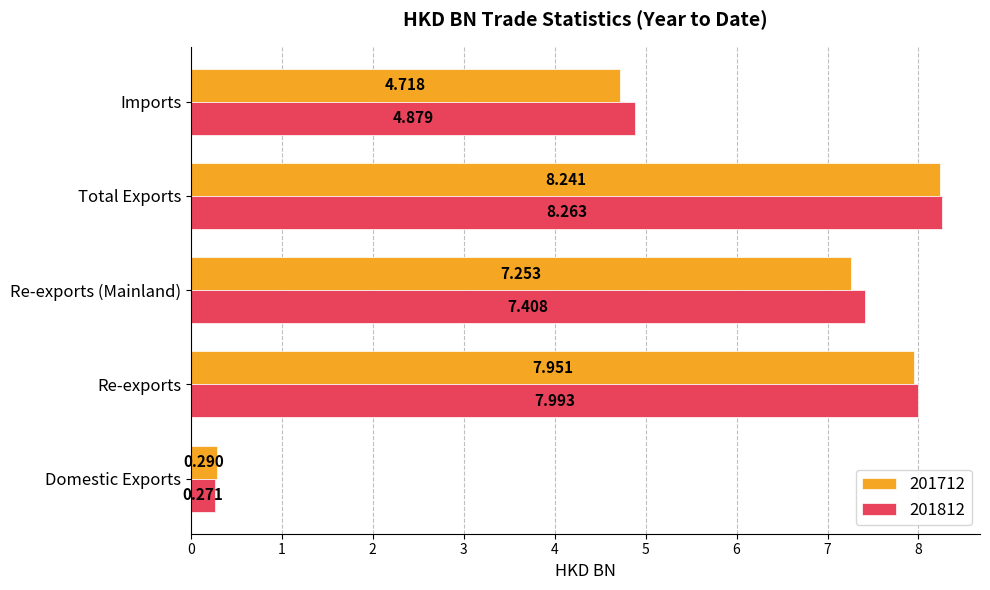

Is the value of 201812 at Re-exports greater than the value of 201712 at Domestic Exports?

Yes